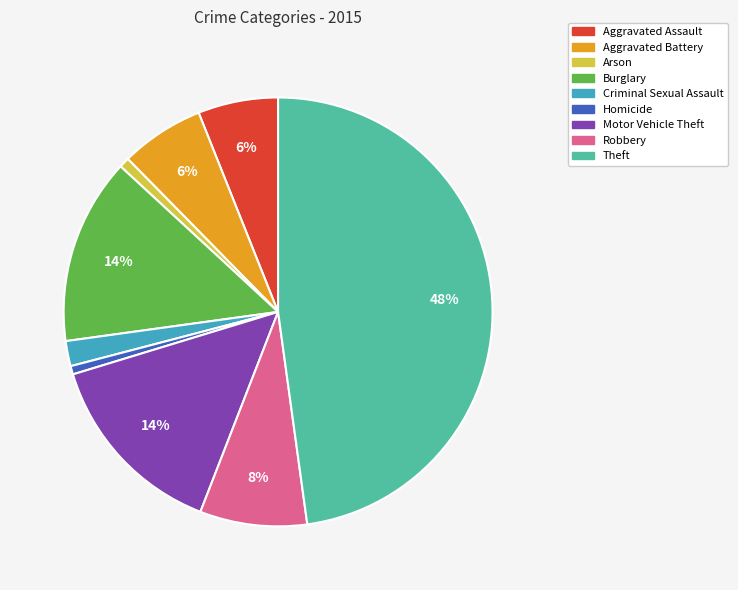

Between Arson and Aggravated Battery, which is larger?

Aggravated Battery